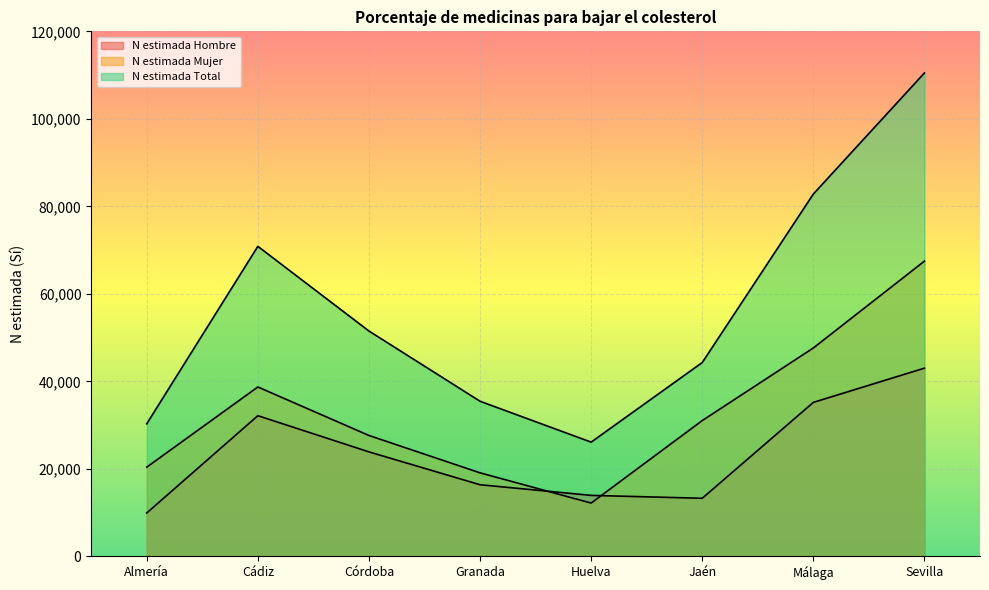

At which label does N estimada Total first exceed 51494?

Cádiz